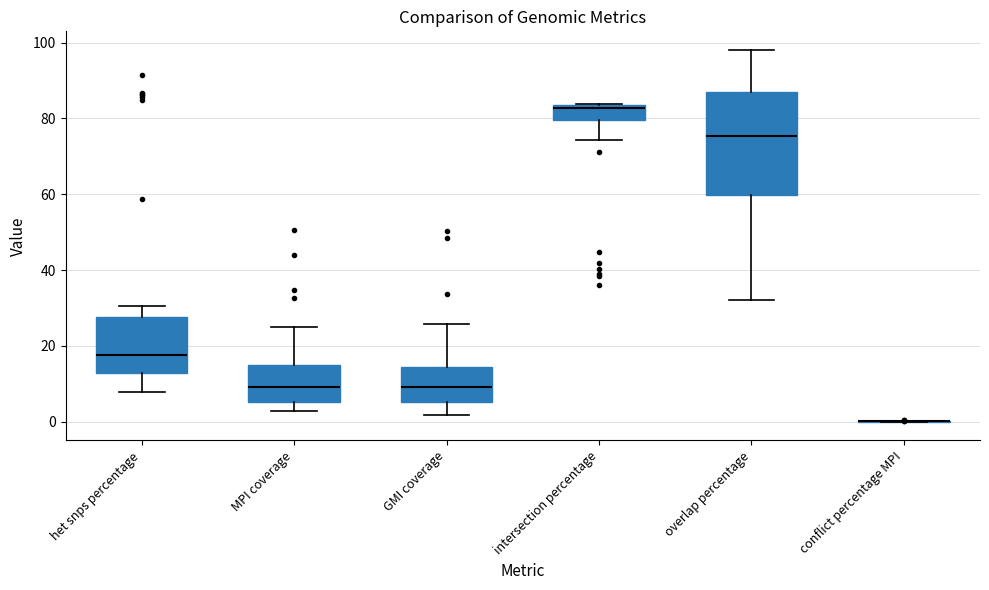

Reading left to right, transcribe this box plot: for each box, give where its median line is, the range the box spans, and where its two whiskers end, as read against the y-axis. The values are not printed on the chart, so give them approximately, as read against the axis.

het snps percentage: median 18, box 12 to 28, whiskers 8 to 30
MPI coverage: median 10, box 6 to 14, whiskers 2 to 26
GMI coverage: median 10, box 6 to 14, whiskers 2 to 26
intersection percentage: median 82, box 80 to 84, whiskers 74 to 84
overlap percentage: median 76, box 60 to 86, whiskers 32 to 98
conflict percentage MPI: box collapsed to a line at 0, whiskers 0 to 0